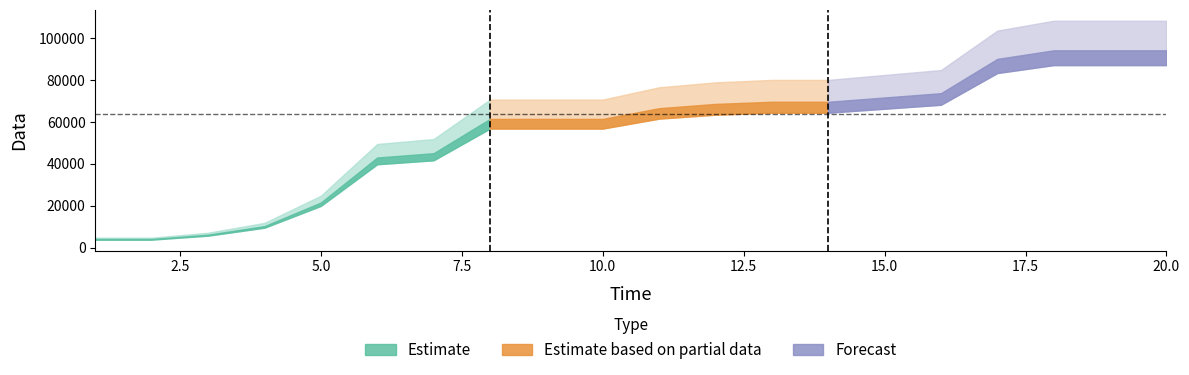

What is the difference between the values at 17 and 14?

20480